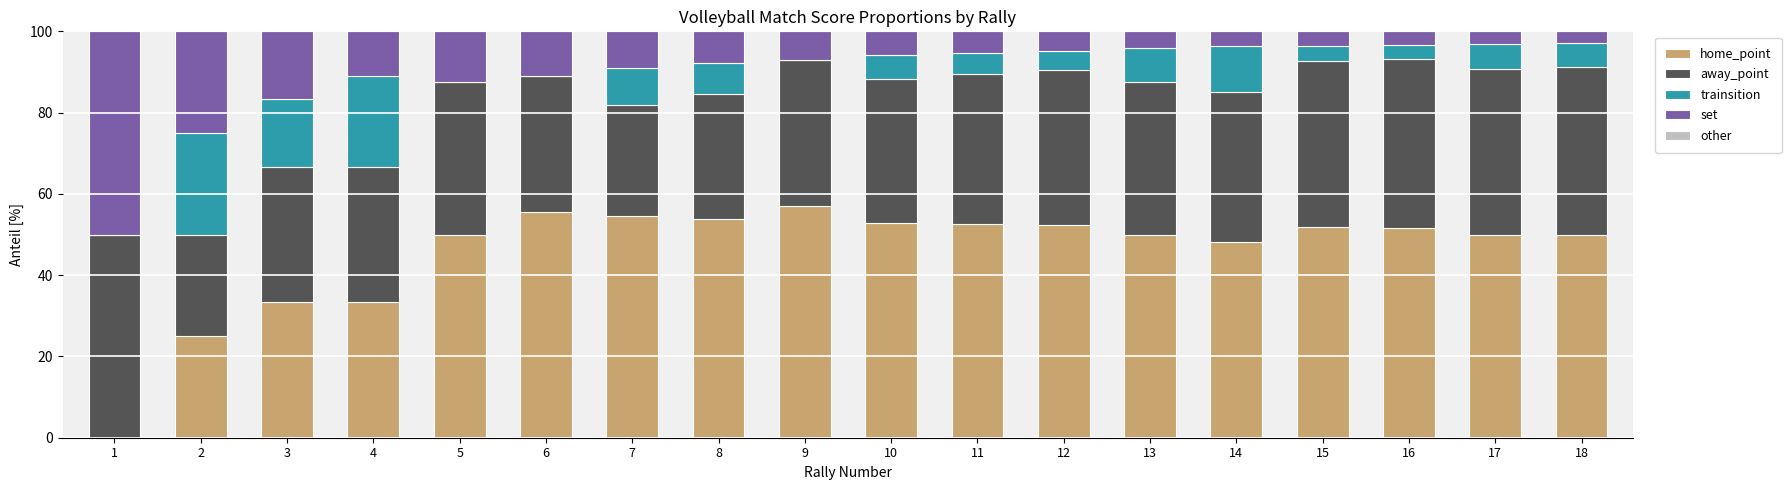

What is the total value across all series at 6?

100.0